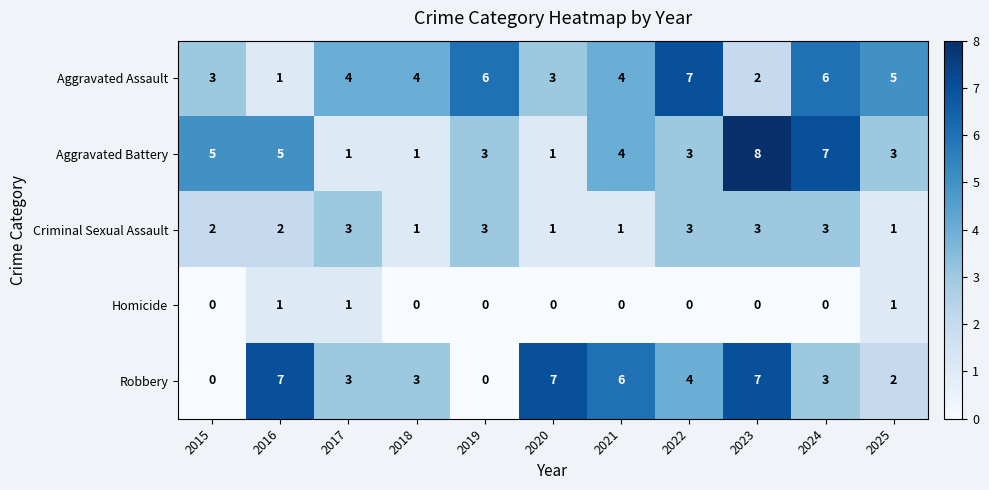

At which category is the sum across all series the highest?

2023